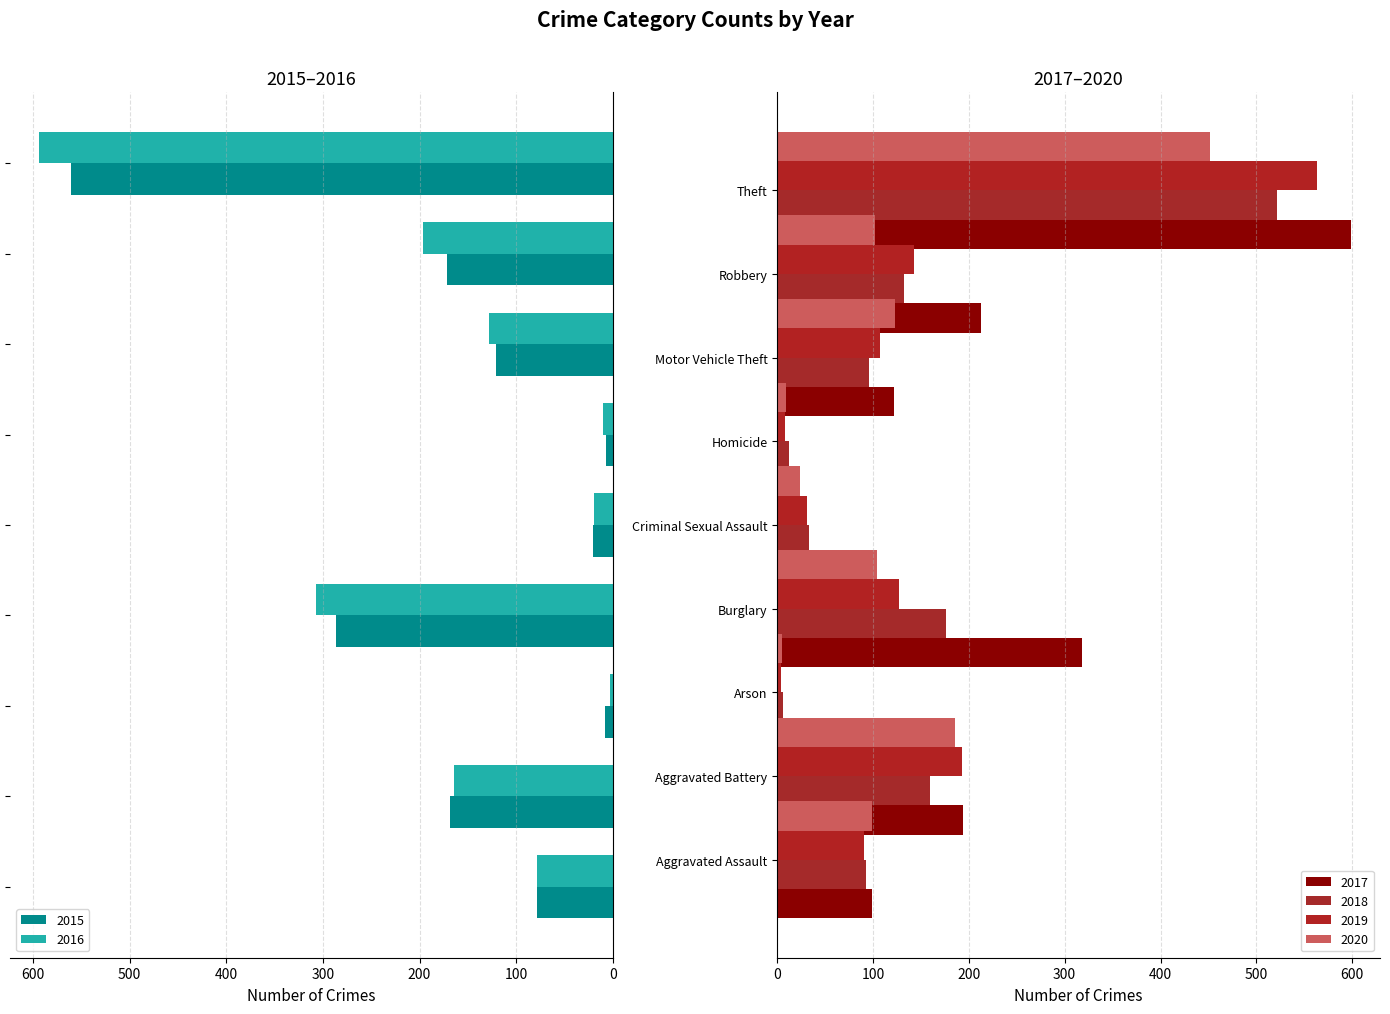

List the series in order of their peak value, lowest first.

2020, 2018, 2015, 2019, 2016, 2017